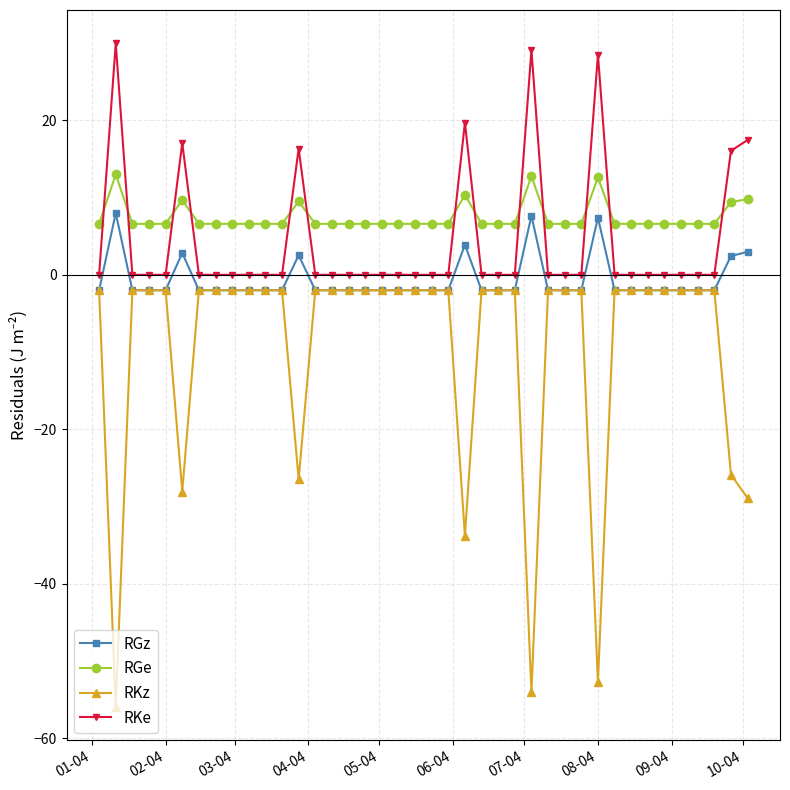

True or false: RGz and RKe cross at least once.

False